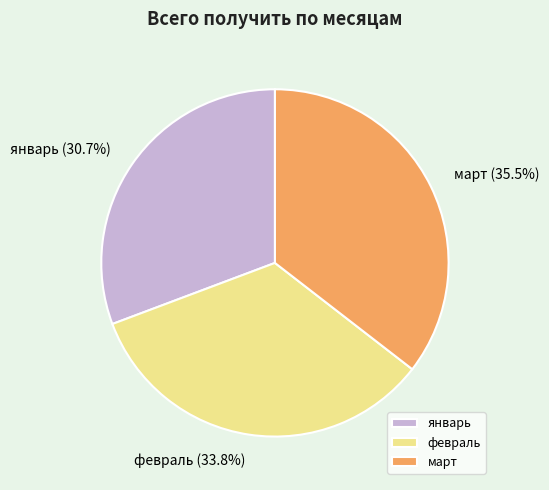

Which slice is the smallest?

январь